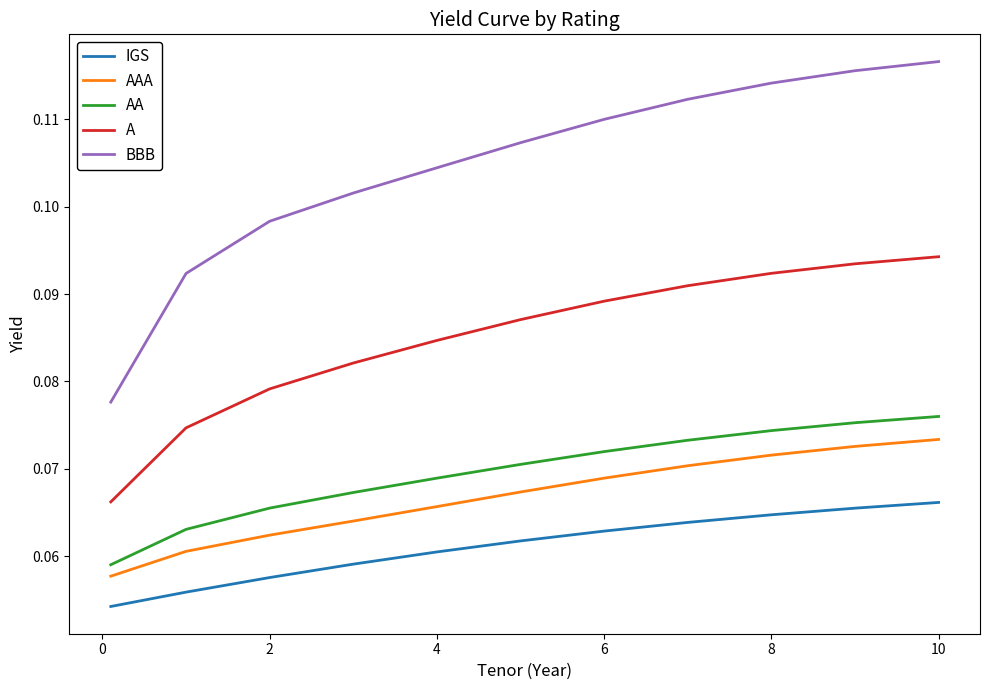

True or false: AA and BBB cross at least once.

False